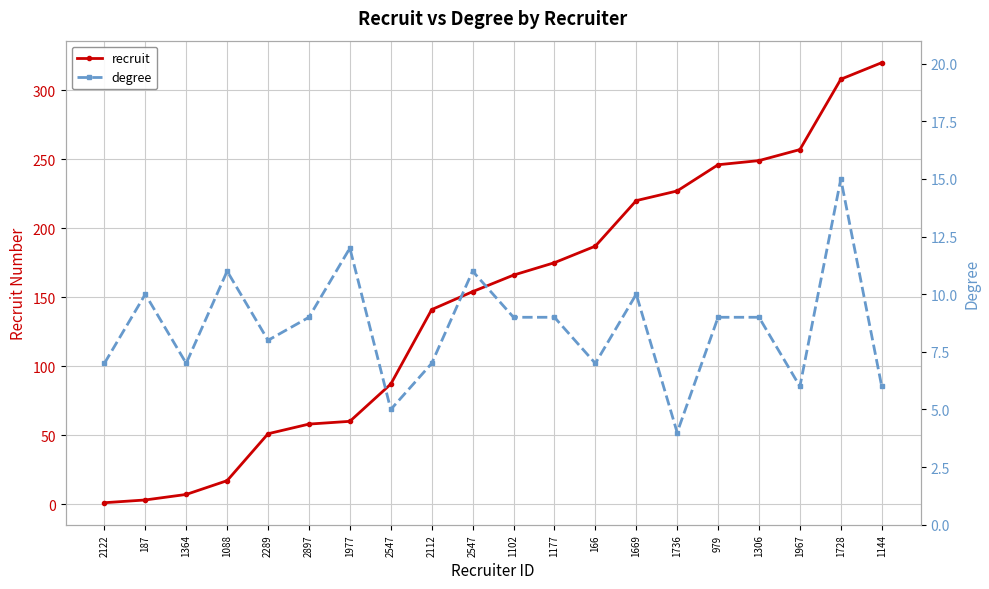

What is the average value of the degree series?

9